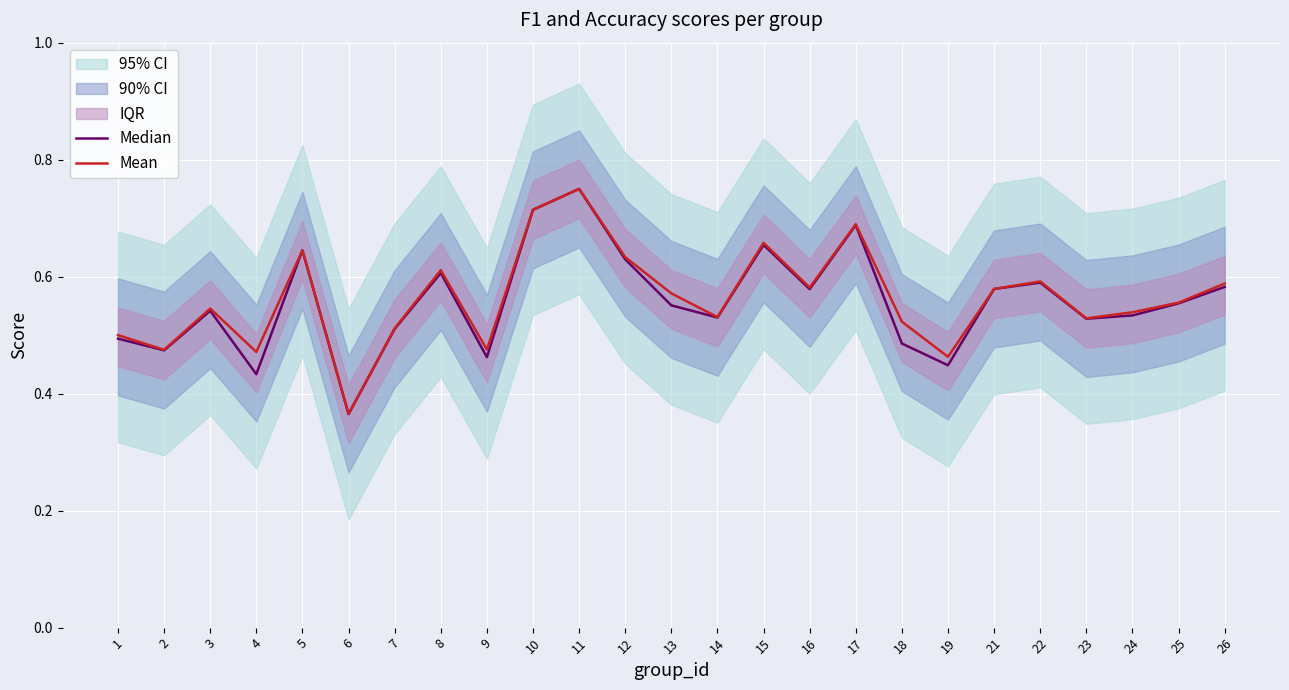

The value of Mean at 2 is 0.8. True or false?

False